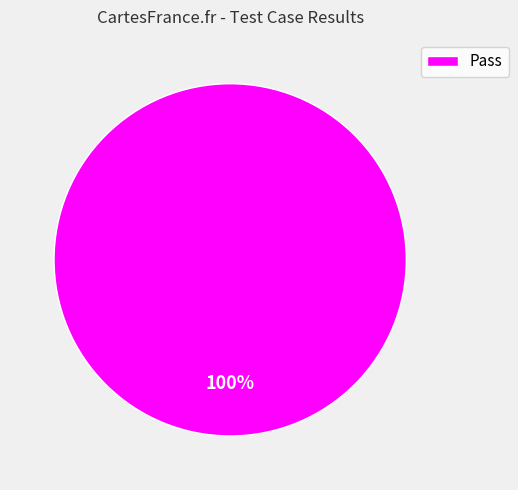

Which slice represents more than half of the pie?

Pass